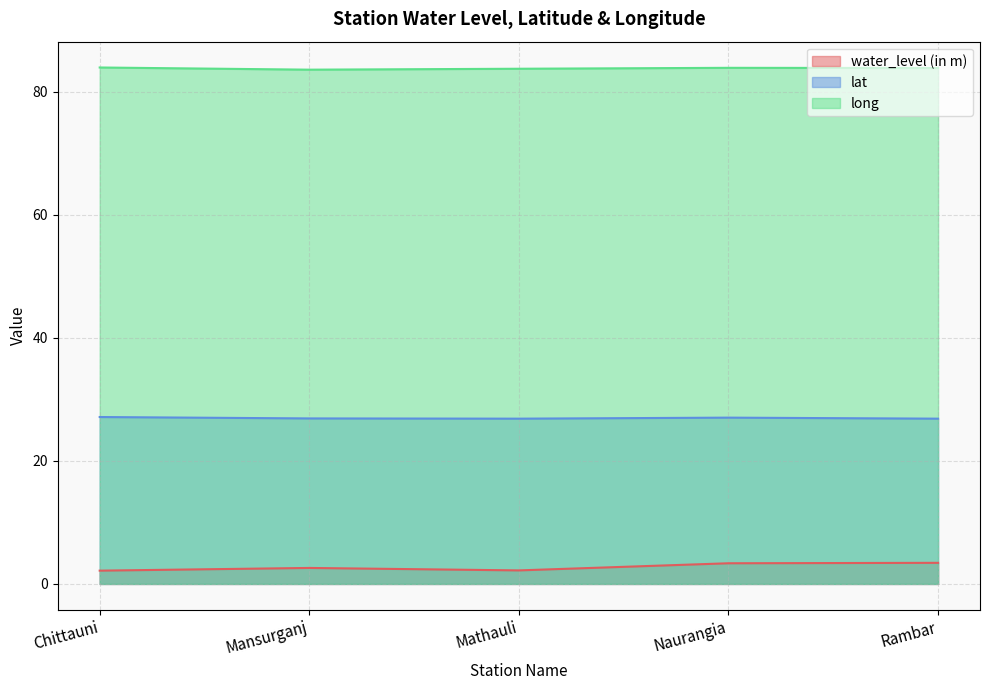

Reading left to right, list all the values displayed in this chart.

water_level (in m): Chittauni=2.2	Mansurganj=2.6	Mathauli=2.2	Naurangia=3.4	Rambar=3.4
lat: Chittauni=27.1	Mansurganj=26.9	Mathauli=26.9	Naurangia=27.0	Rambar=26.9
long: Chittauni=84.0	Mansurganj=83.6	Mathauli=83.8	Naurangia=83.9	Rambar=83.9